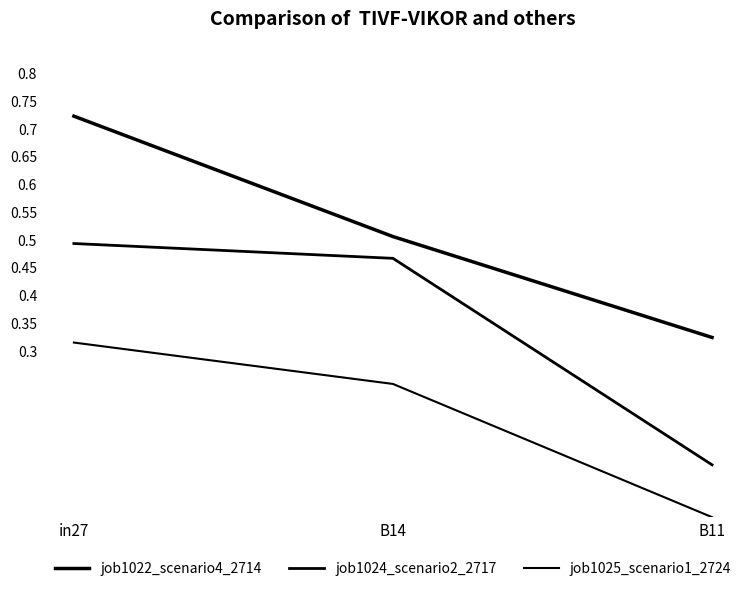

Which series has the widest spread of values?

job1022_scenario4_2714